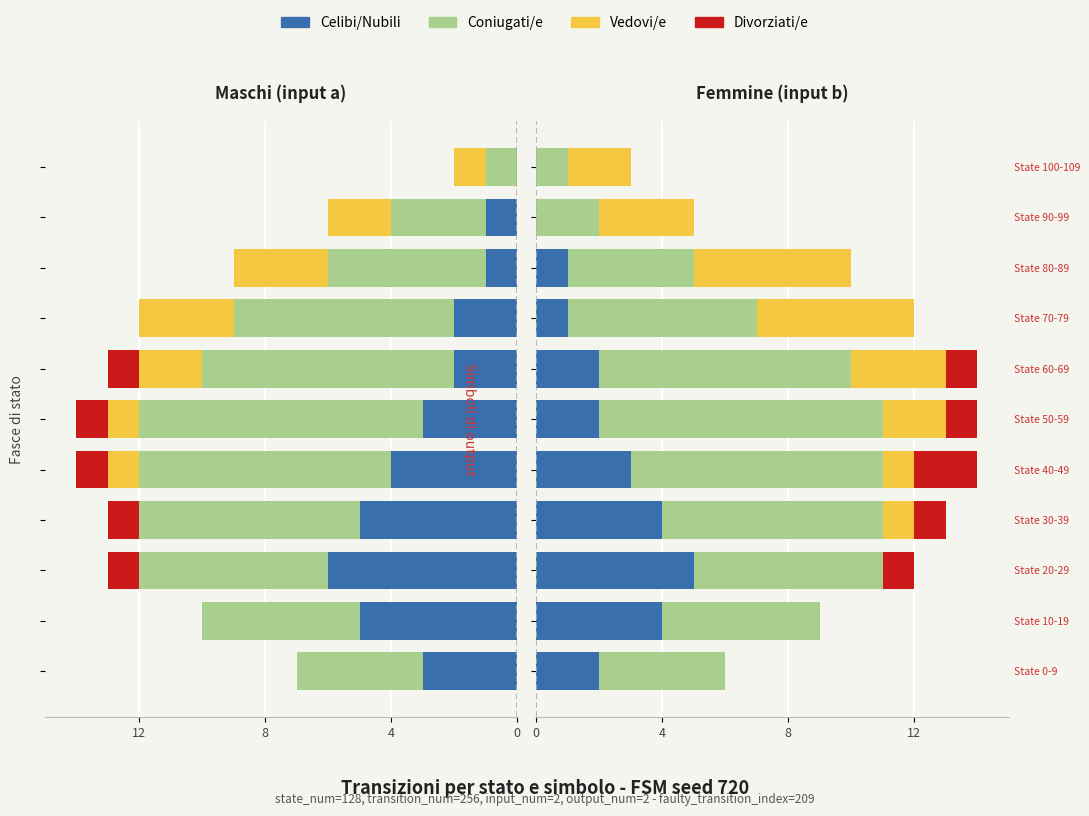

What are all the series names shown in the legend?

Celibi/Nubili, Coniugati/e, Vedovi/e, Divorziati/e